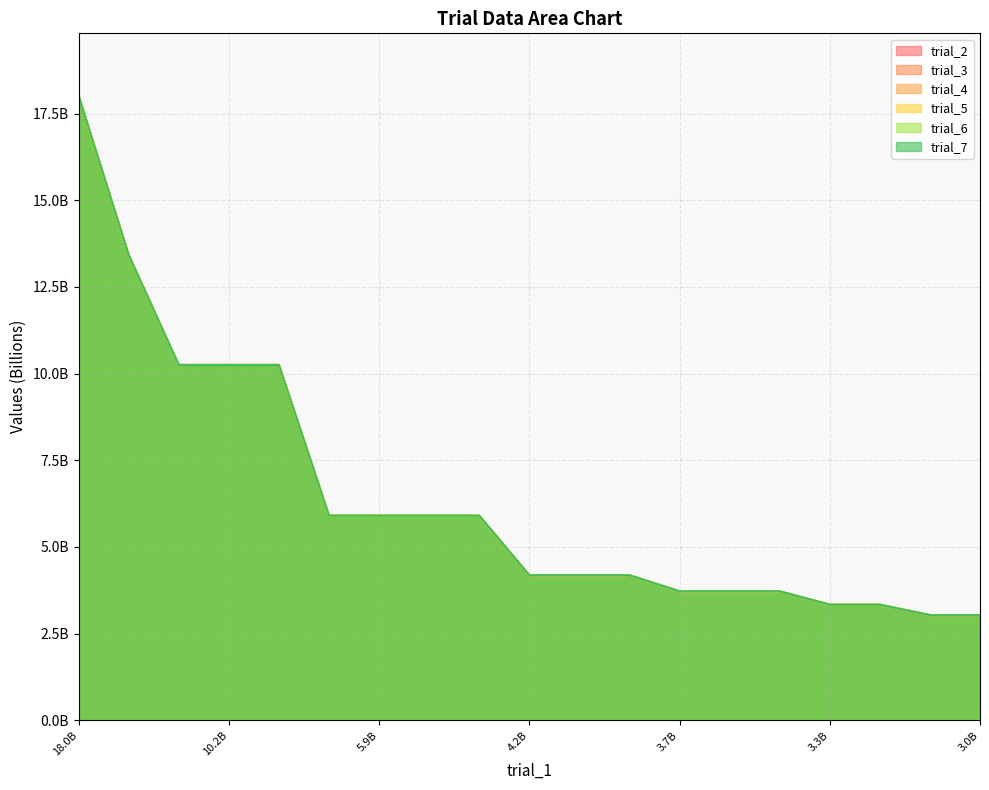

Does the chart have visible grid lines?

Yes